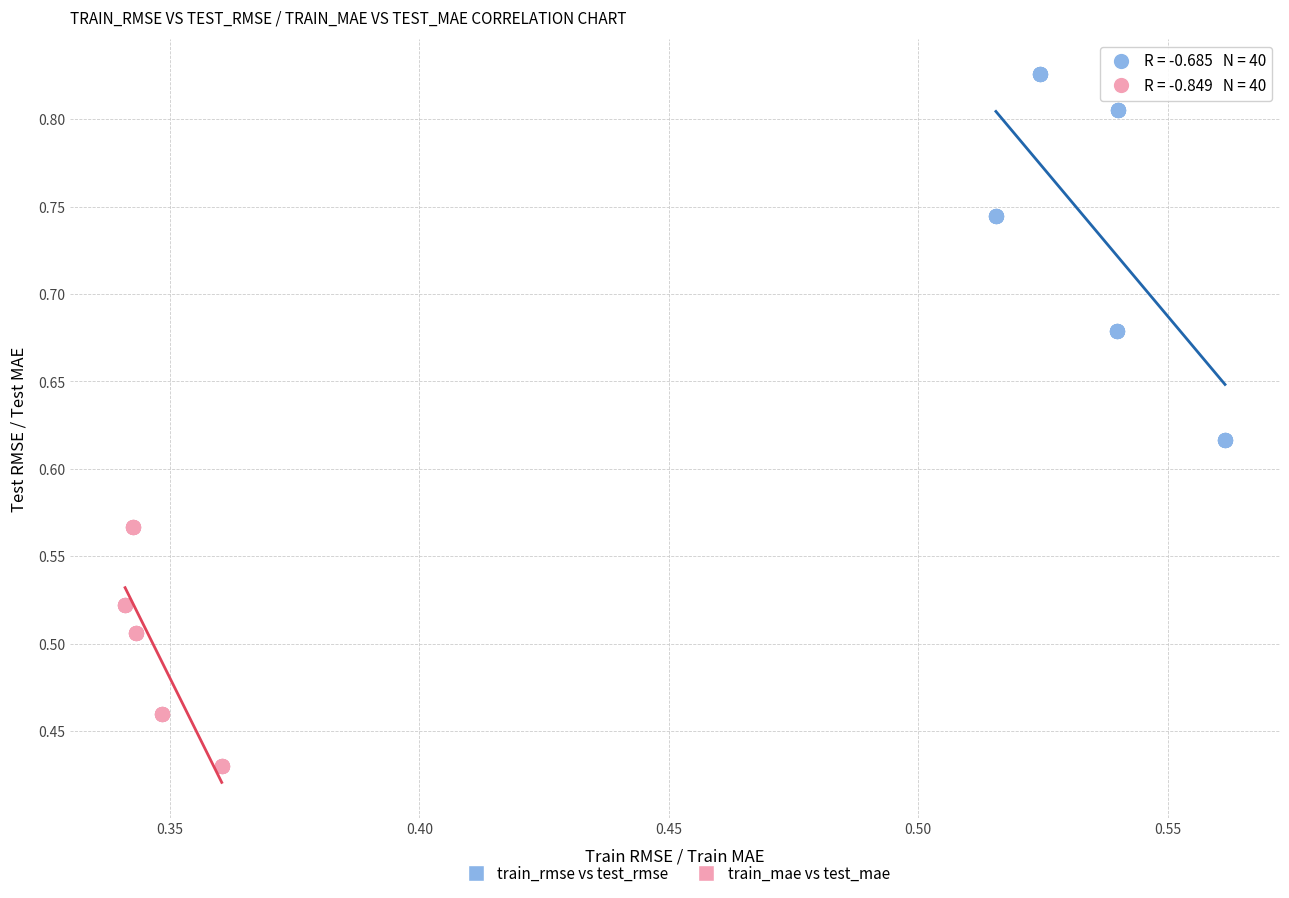

Which series contains the lowest Y value?

train_mae vs test_mae